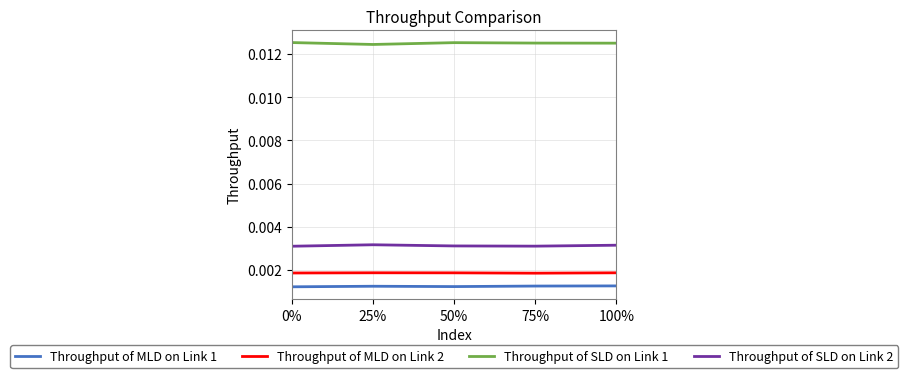

List the series in order of their peak value, highest first.

Throughput of SLD on Link 1, Throughput of SLD on Link 2, Throughput of MLD on Link 2, Throughput of MLD on Link 1